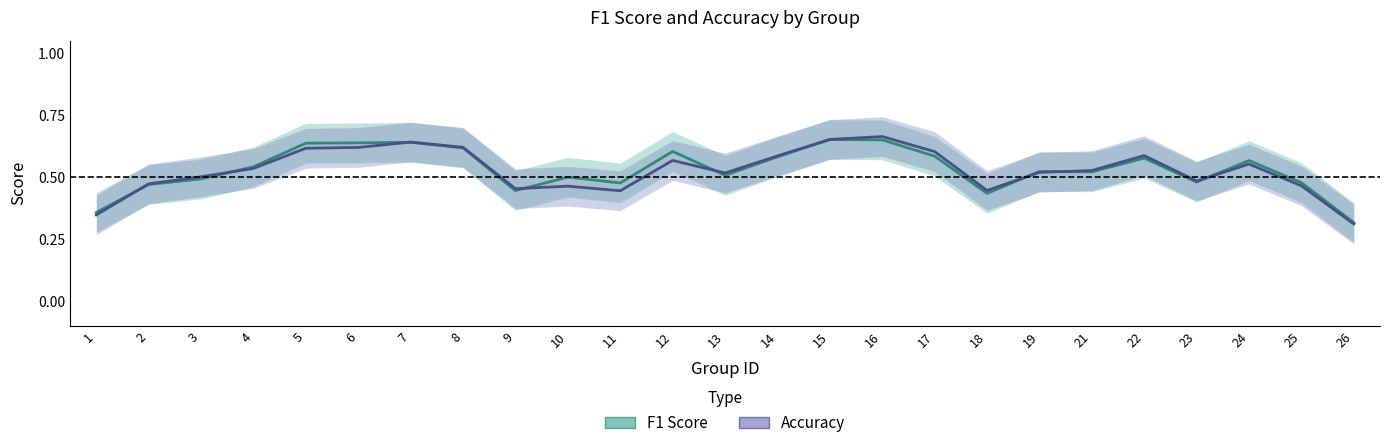

True or false: F1 Score has more than 1 interior local peaks.

True